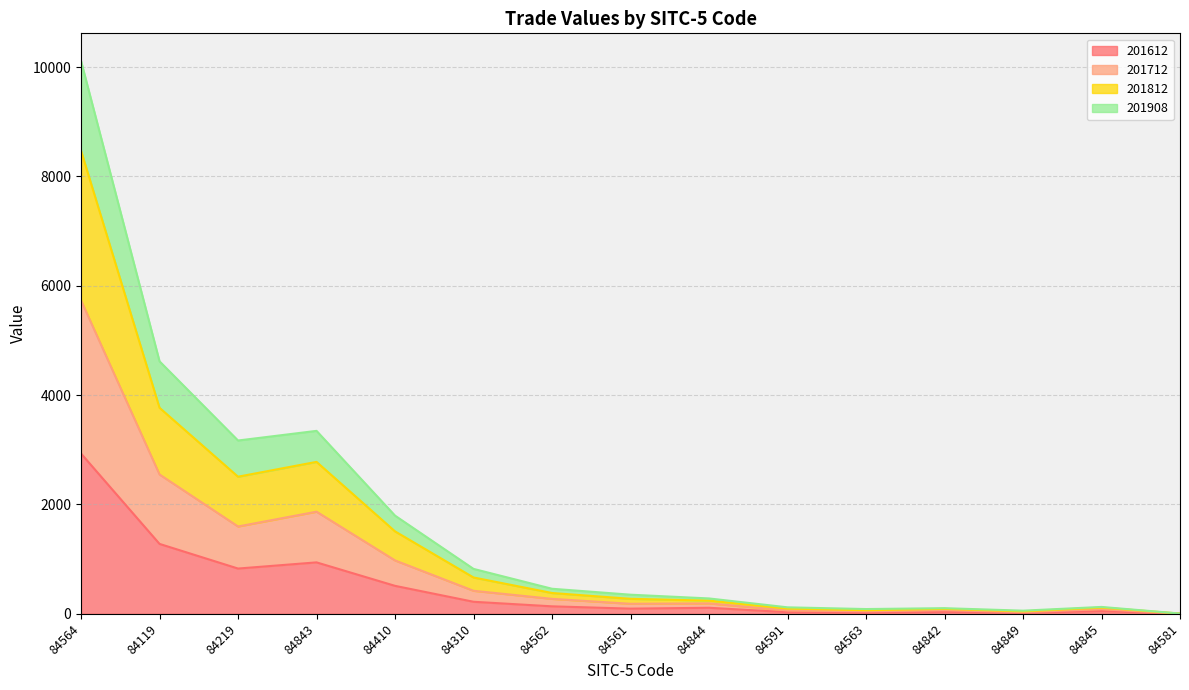

Does the chart display data point markers on the line(s)?

No